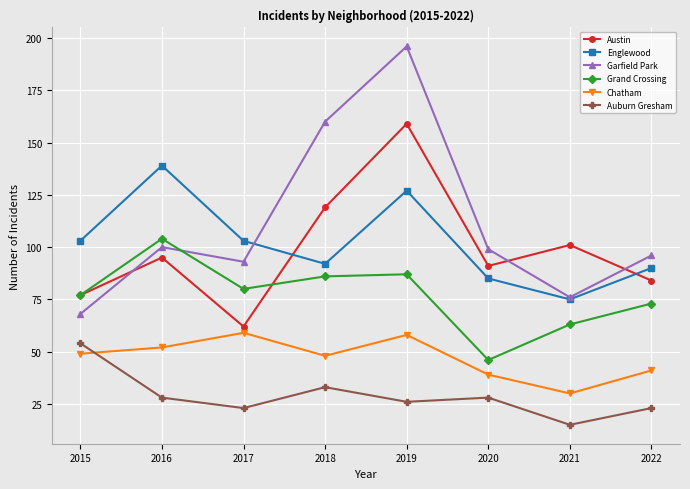

Reading right to left, extract all data points from this chart.

Austin: 2022=84	2021=101	2020=91	2019=159	2018=119	2017=62	2016=95	2015=77
Englewood: 2022=90	2021=75	2020=85	2019=127	2018=92	2017=103	2016=139	2015=103
Garfield Park: 2022=96	2021=76	2020=99	2019=196	2018=160	2017=93	2016=100	2015=68
Grand Crossing: 2022=73	2021=63	2020=46	2019=87	2018=86	2017=80	2016=104	2015=77
Chatham: 2022=41	2021=30	2020=39	2019=58	2018=48	2017=59	2016=52	2015=49
Auburn Gresham: 2022=23	2021=15	2020=28	2019=26	2018=33	2017=23	2016=28	2015=54